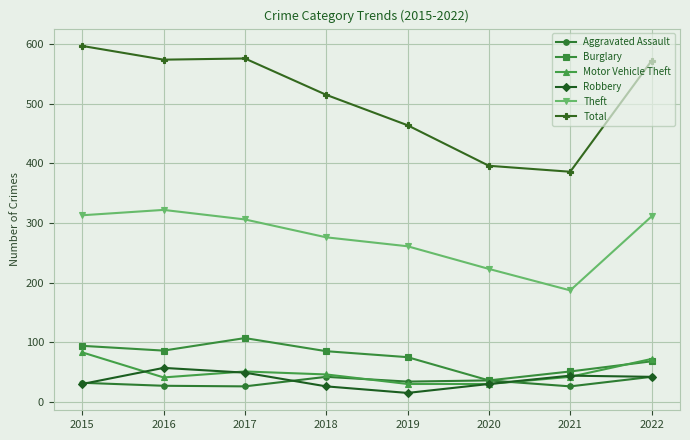

True or false: Robbery has a value of 44 at 2021.

True